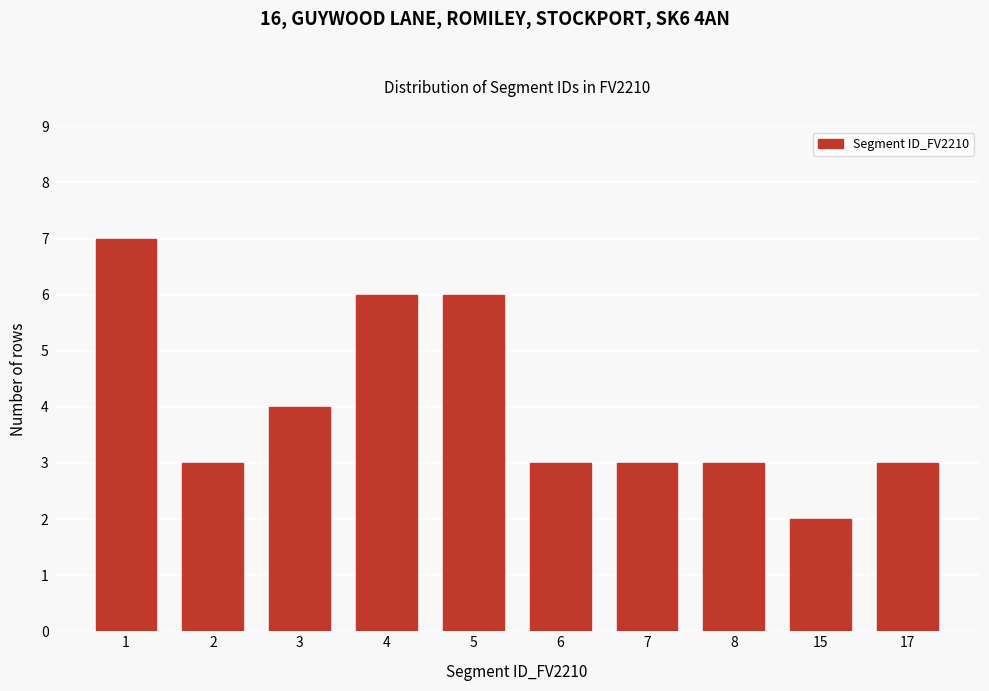

Reading left to right, transcribe all the data shown in this chart.

1=7	2=3	3=4	4=6	5=6	6=3	7=3	8=3	15=2	17=3